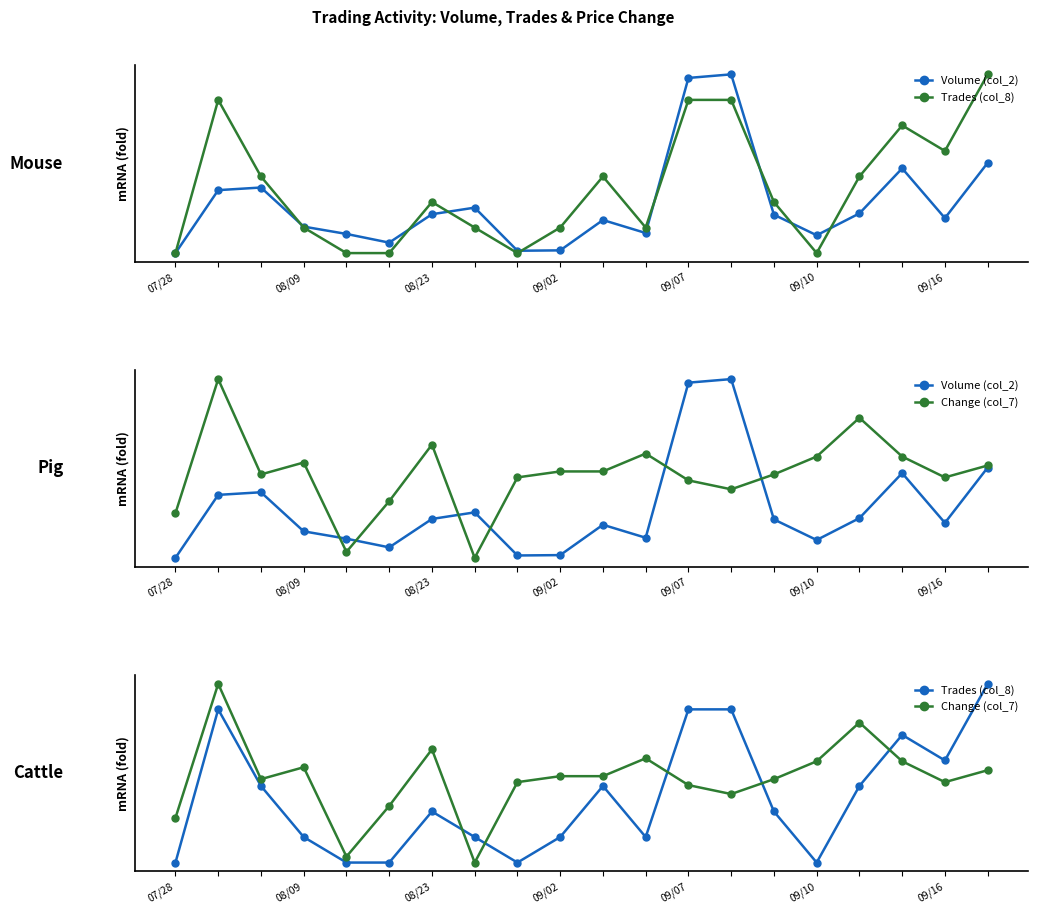

After their last crossing, which series has the higher values: Volume (col_2) or Change (col_7)?

Change (col_7)